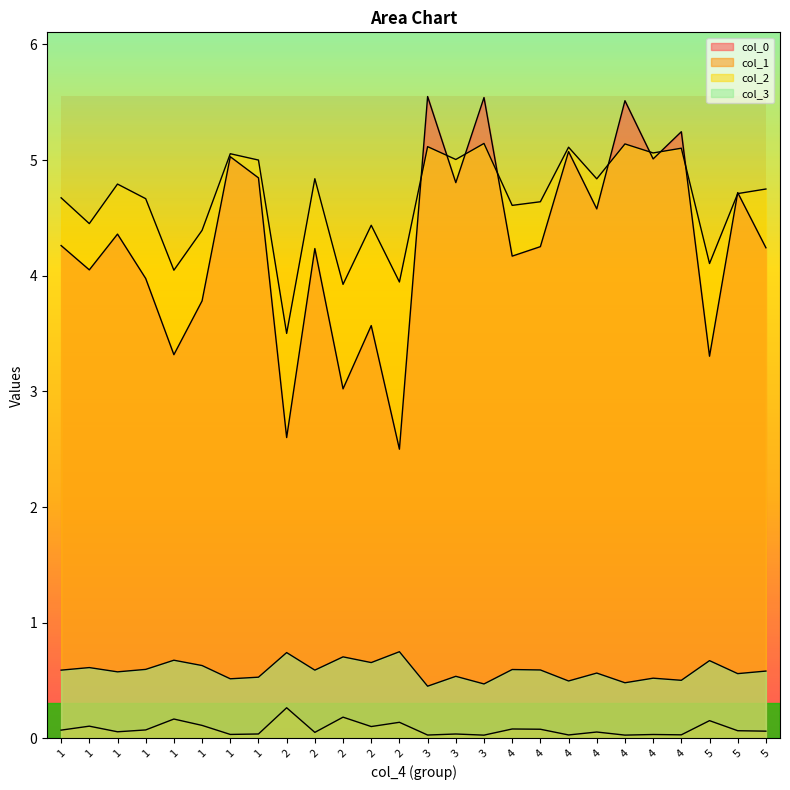

What is the sum of all col_3 values?

15.2